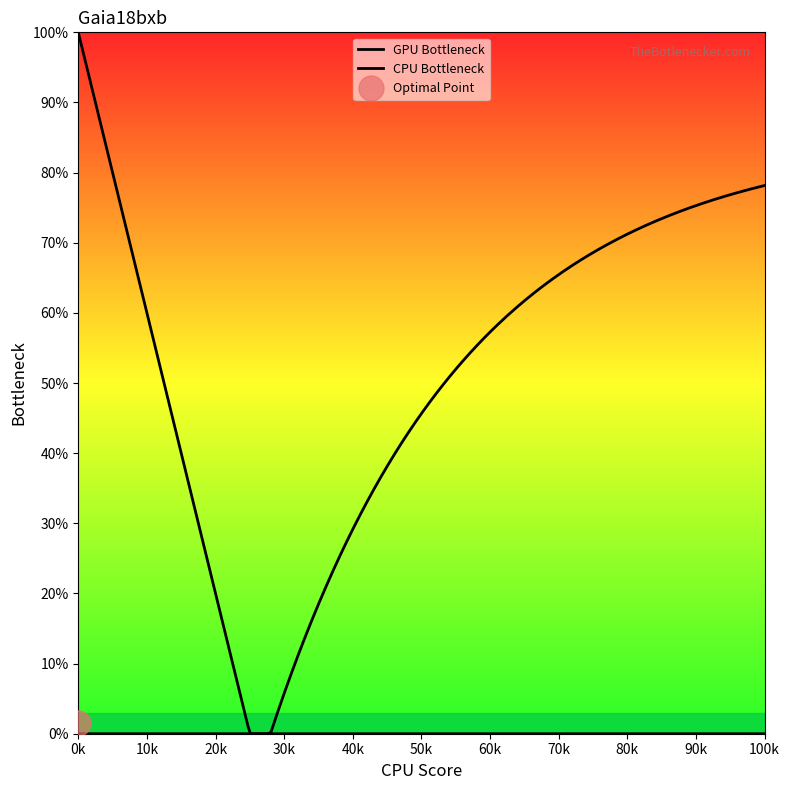

How many data points does each series have?

20